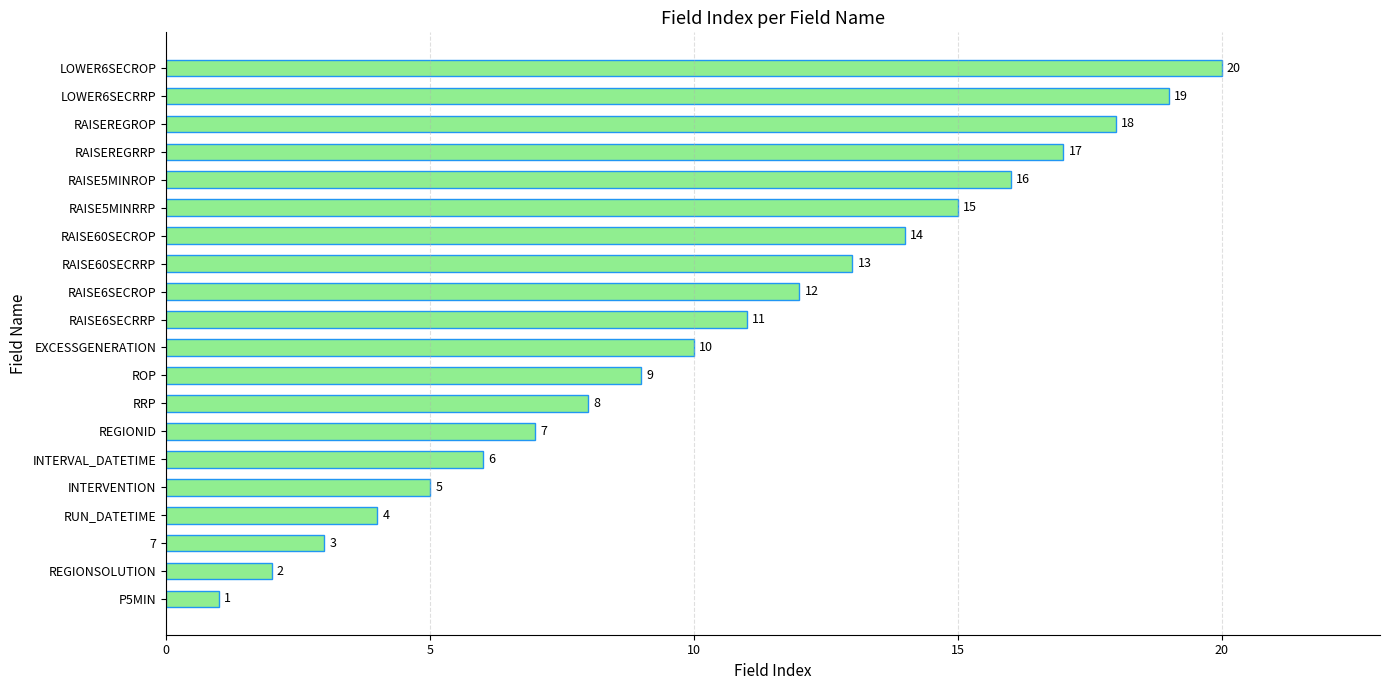

How many bars are there in total?

20